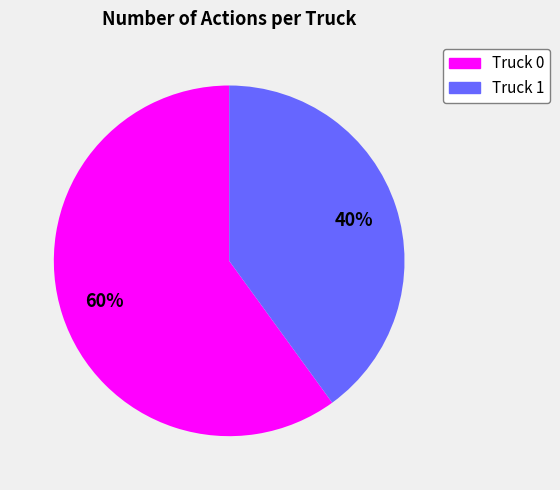

To the nearest percent, what is the combined percentage of Truck 0 and Truck 1?

100%